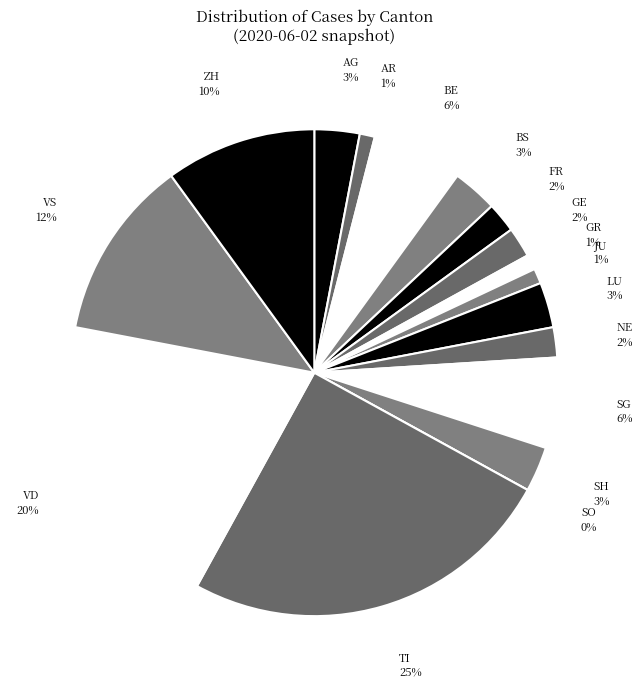

How much of the chart is everything except BS?

97.0%